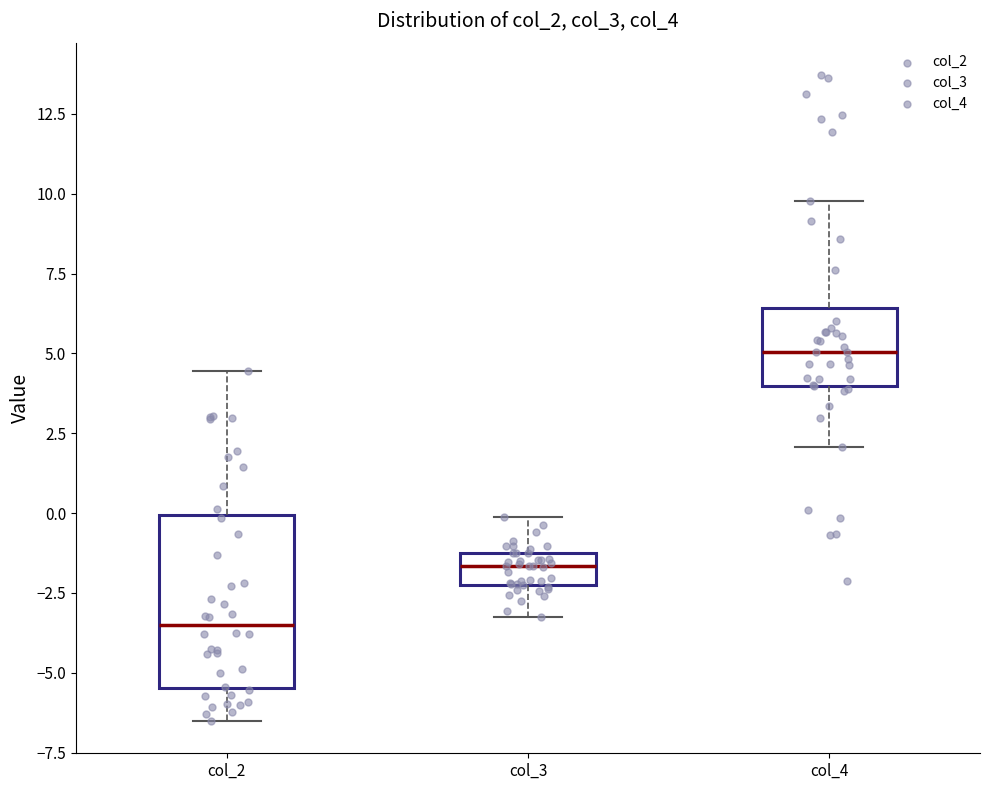

Which box's median line is the lowest?

col_2